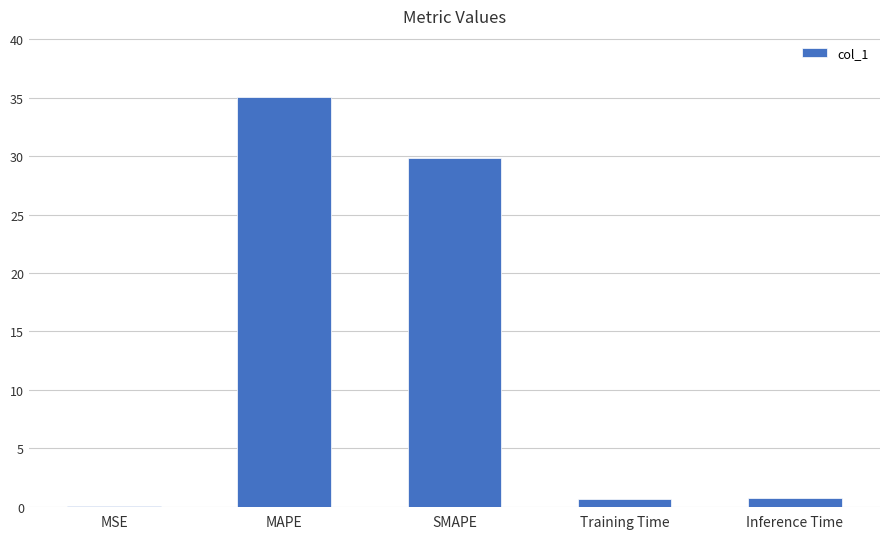

The chart shows a value of 16.1 at SMAPE. True or false?

False